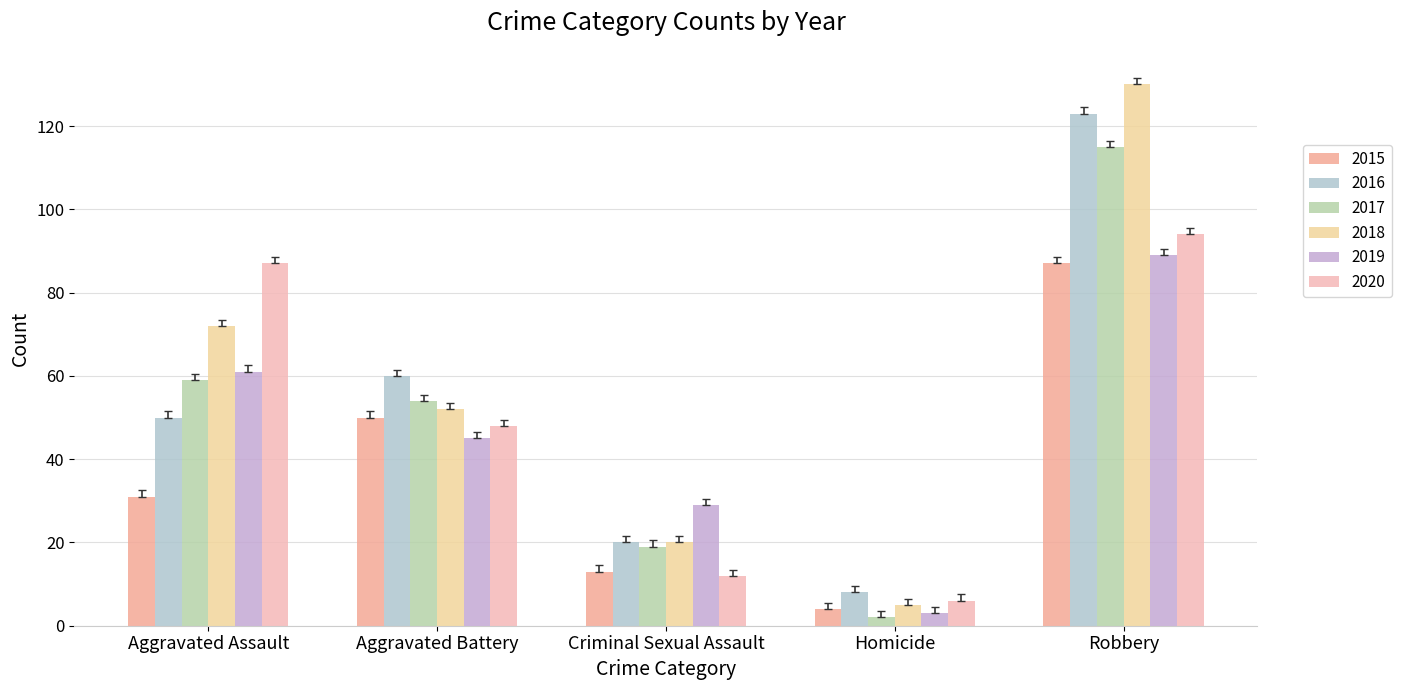

What are all the series names shown in the legend?

2015, 2016, 2017, 2018, 2019, 2020